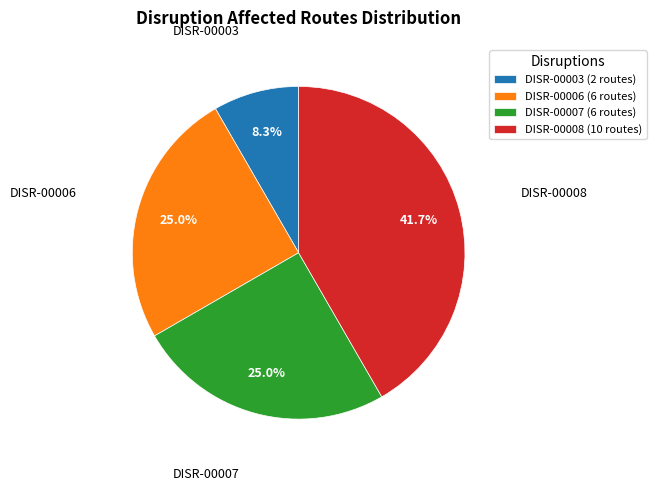

The DISR-00007 slice represents 30% of the pie. True or false?

False